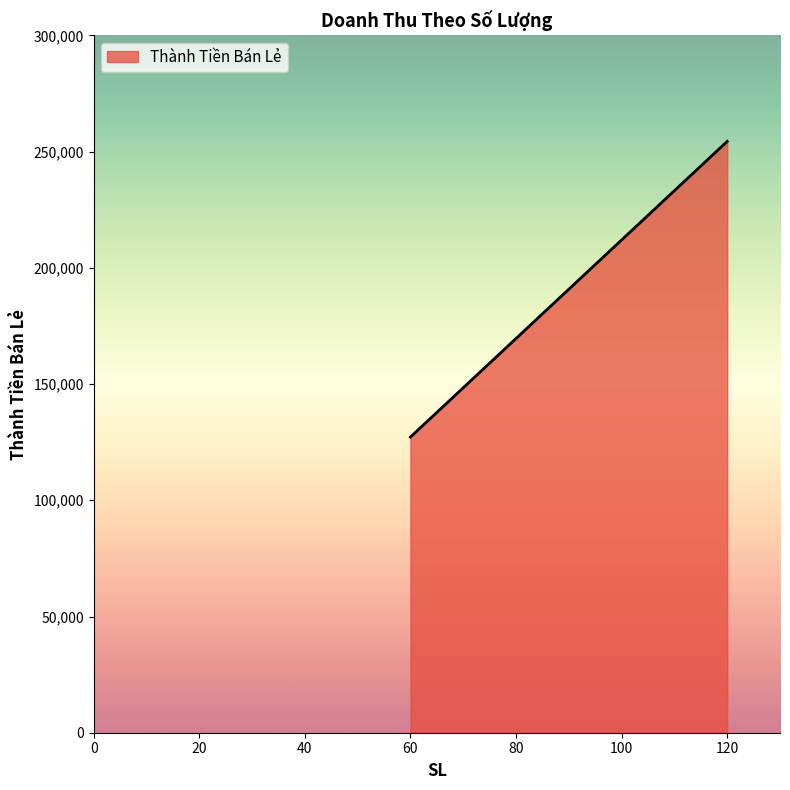

What is the minimum value shown in the chart?

127200